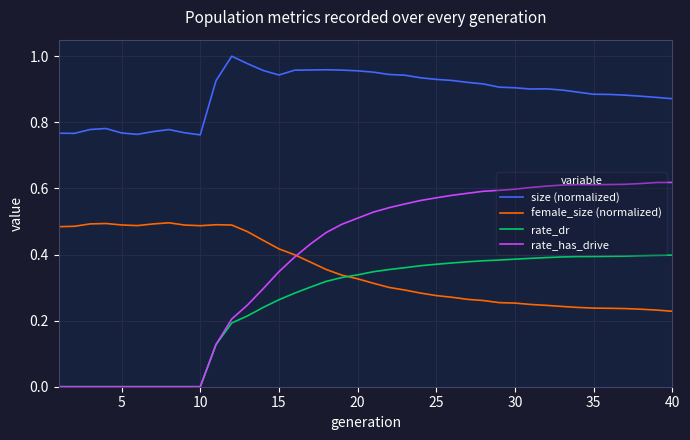

What are all the series names shown in the legend?

size (normalized), female_size (normalized), rate_dr, rate_has_drive